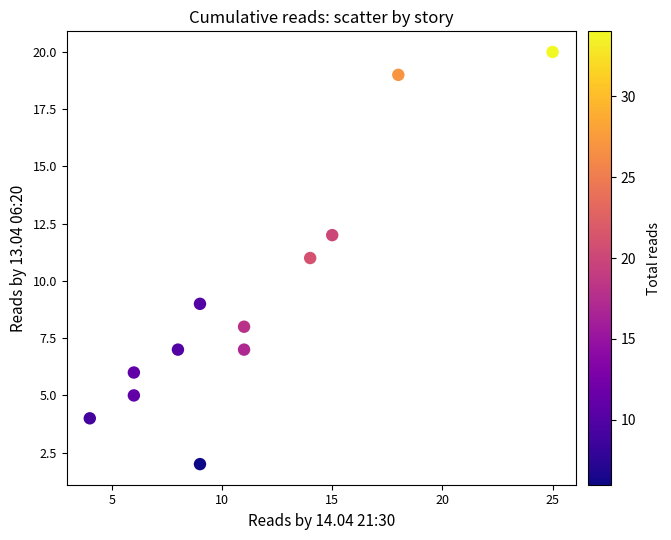

What is the range of Y values (max minus min)?

18